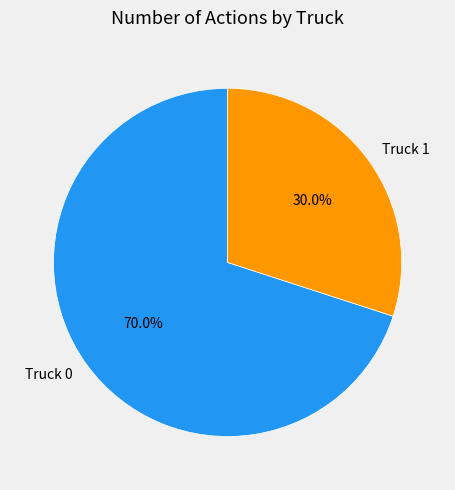

What is the ratio of the value at Truck 0 to the value at Truck 1?

2.3